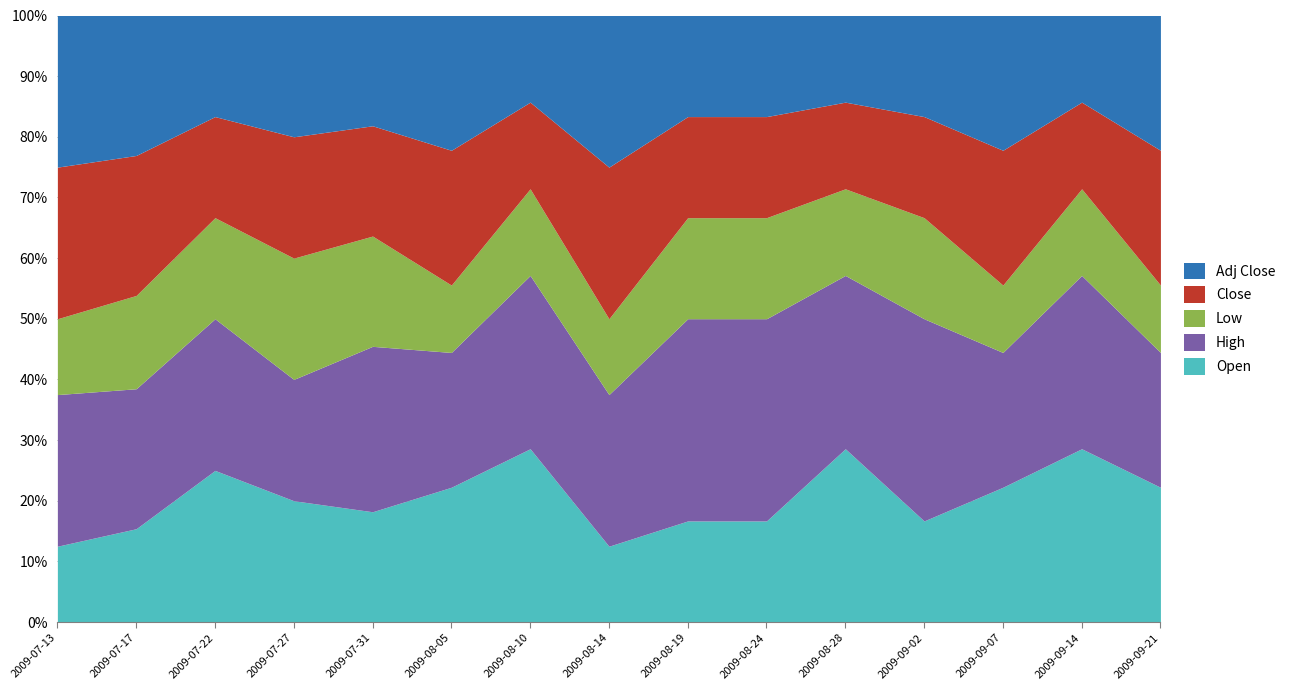

What are all the series names shown in the legend?

Open, High, Low, Close, Adj Close